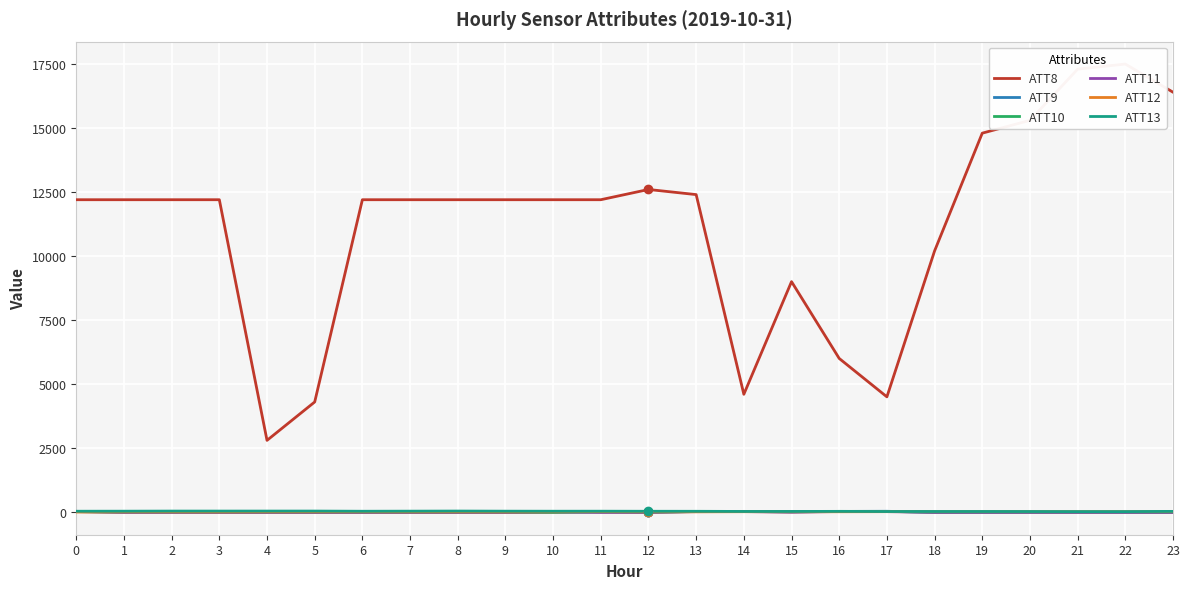

The value of ATT9 at 21 is -10.0. True or false?

True